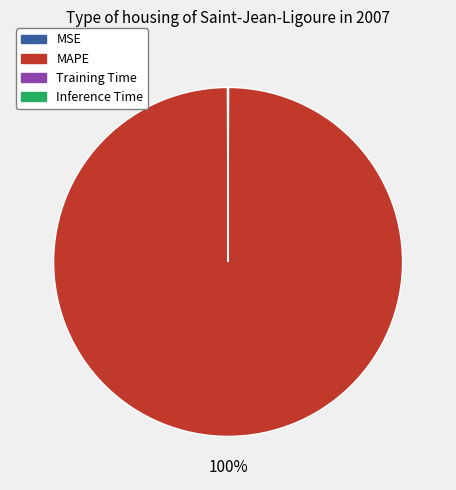

Which slice is the largest?

MAPE